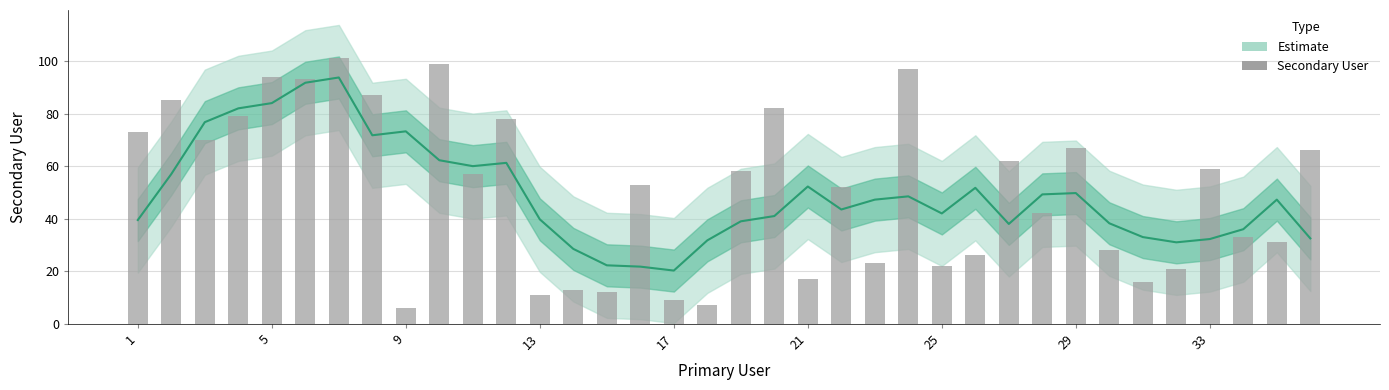

What is the sum of all values?

1829